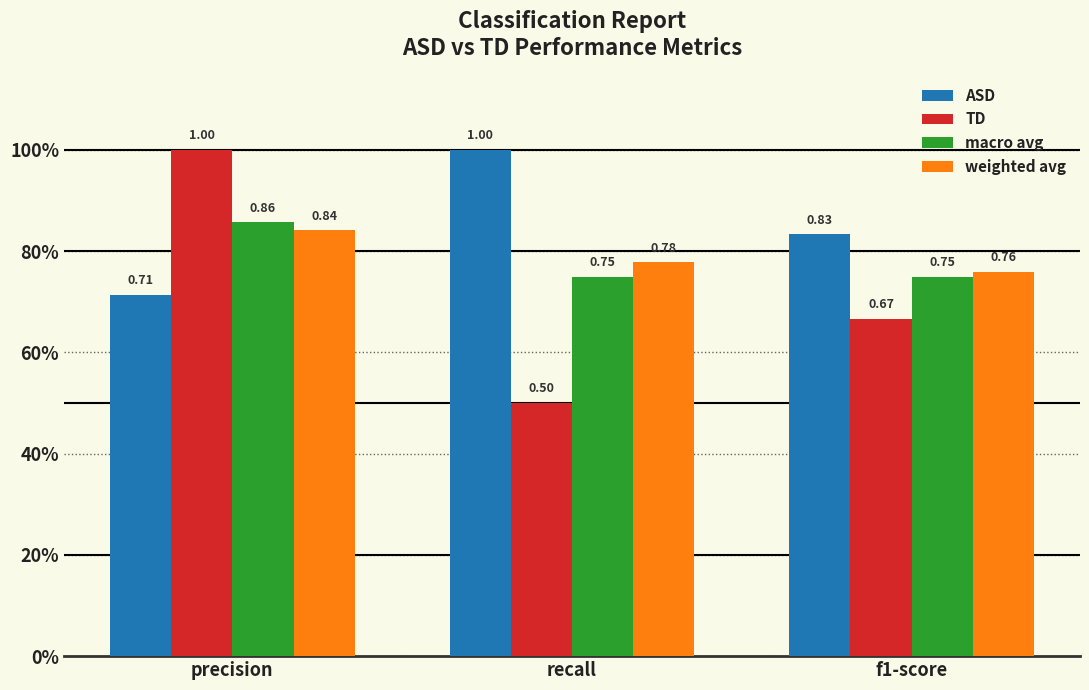

Does the chart contain any negative values?

No